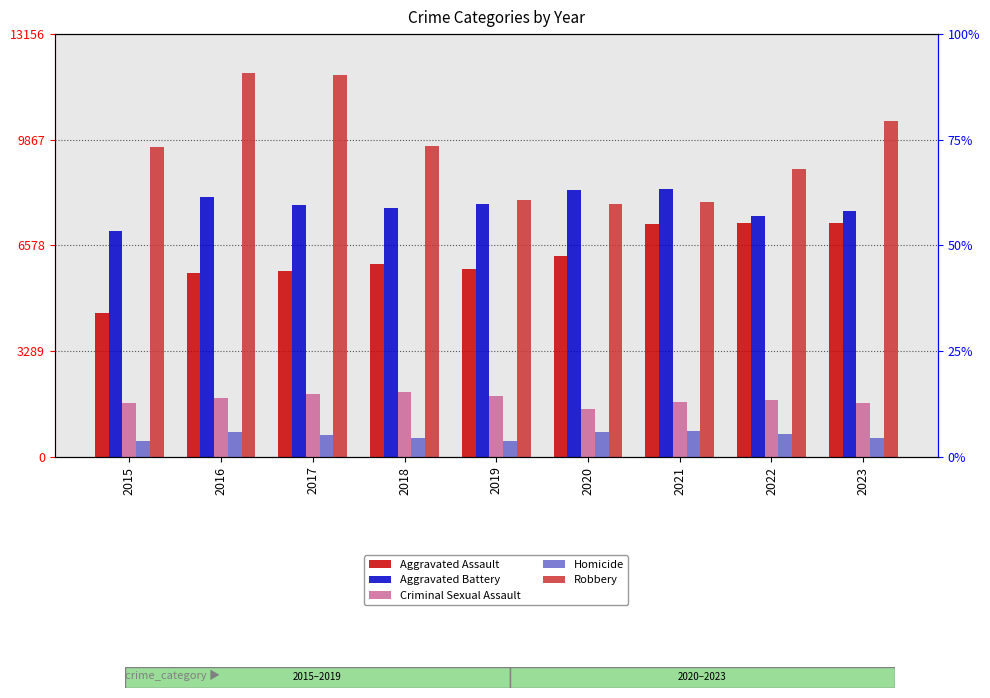

Rank the series by their maximum value, from highest to lowest.

Robbery, Aggravated Battery, Aggravated Assault, Criminal Sexual Assault, Homicide